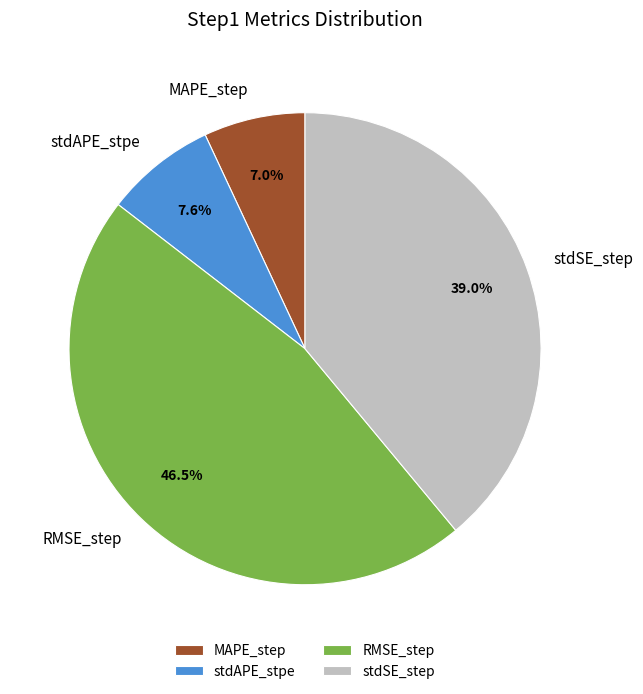

True or false: stdSE_step accounts for 28% of the total.

False